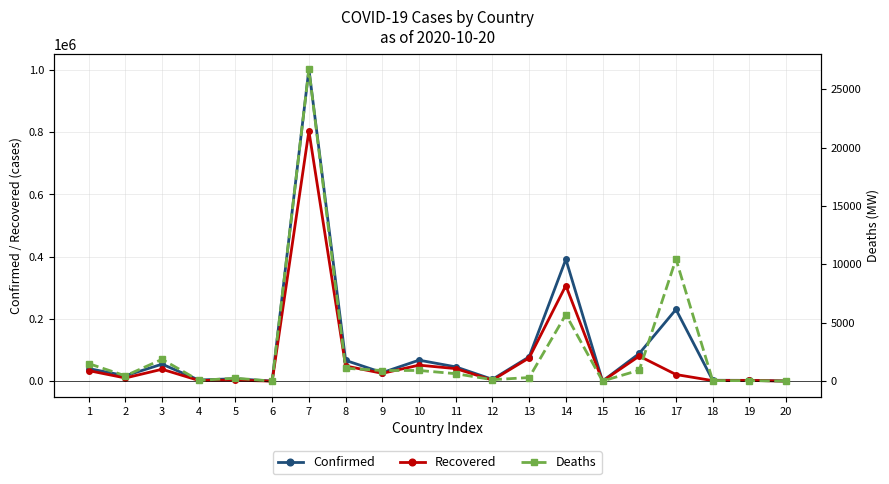

How many series are shown in this chart?

3